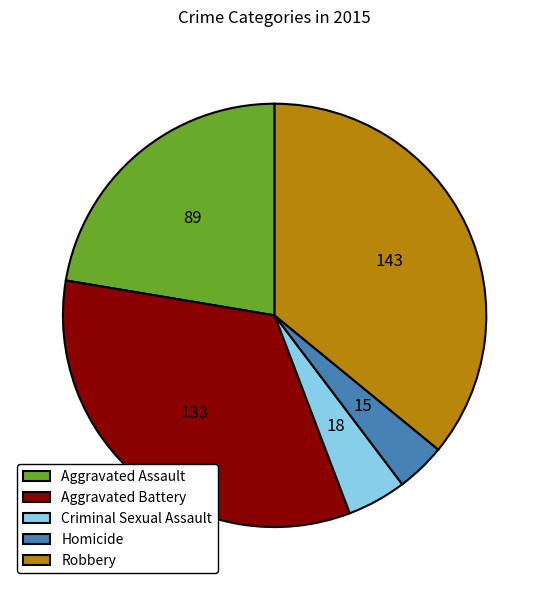

Is there a majority slice in this chart?

No